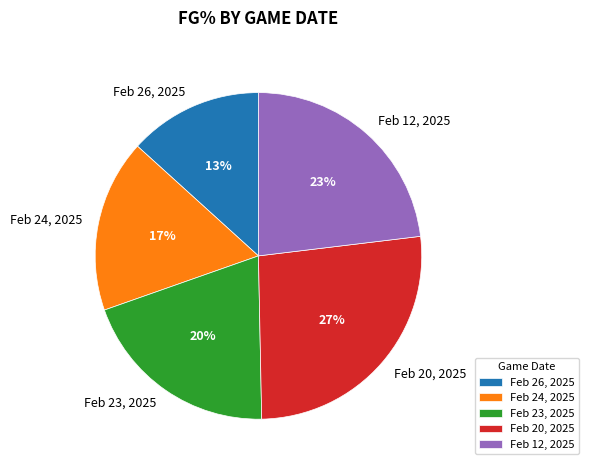

To the nearest percent, what portion does Feb 20, 2025 represent?

27%